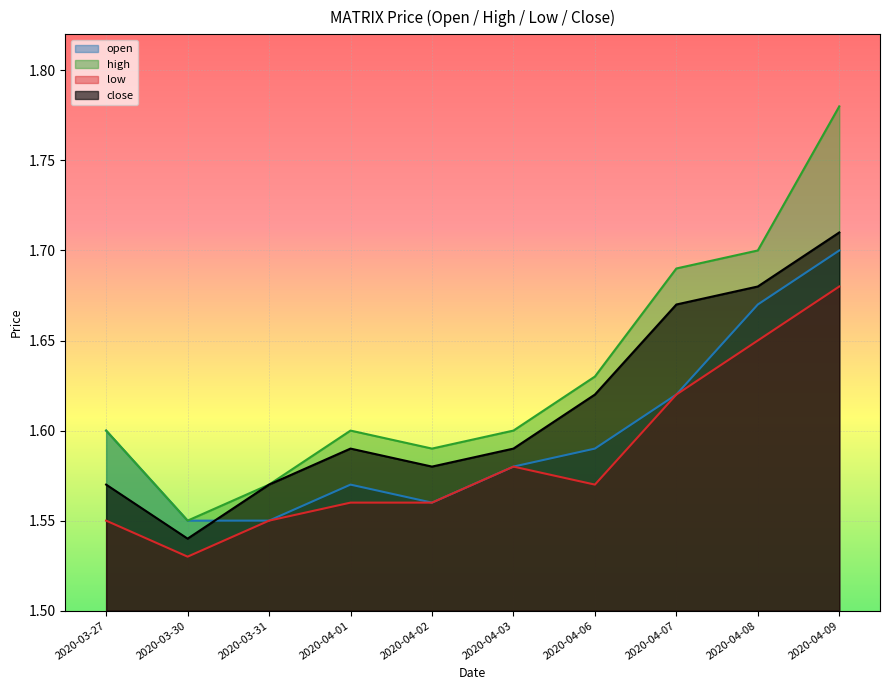

What is the label of the 10th point from the left?

2020-04-09